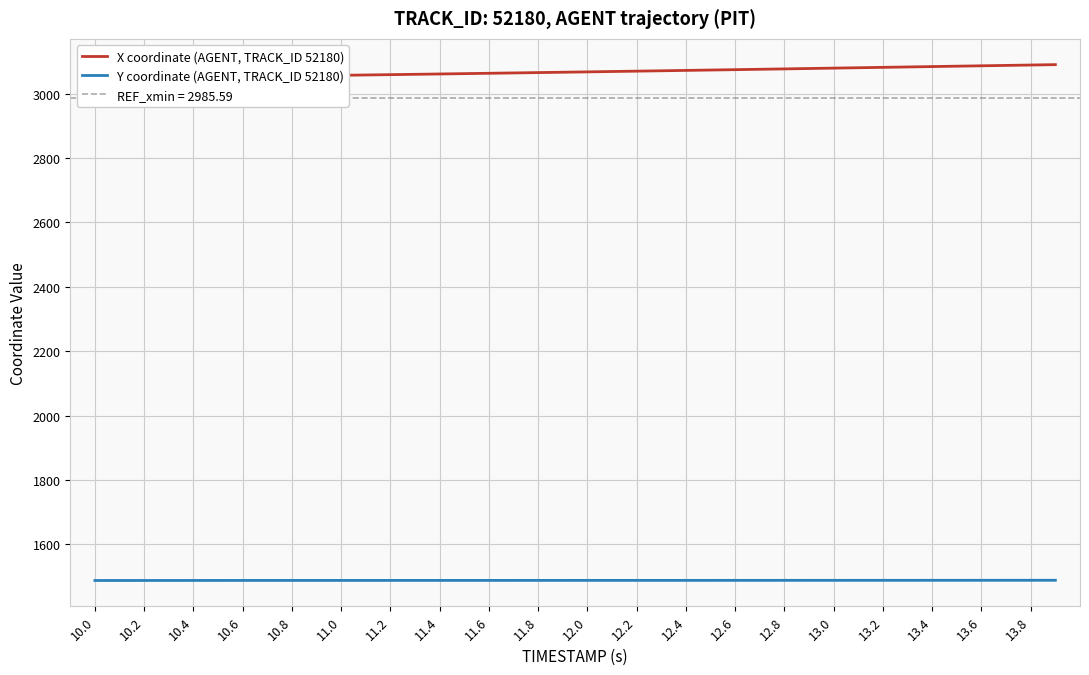

How many lines are shown in the chart?

2